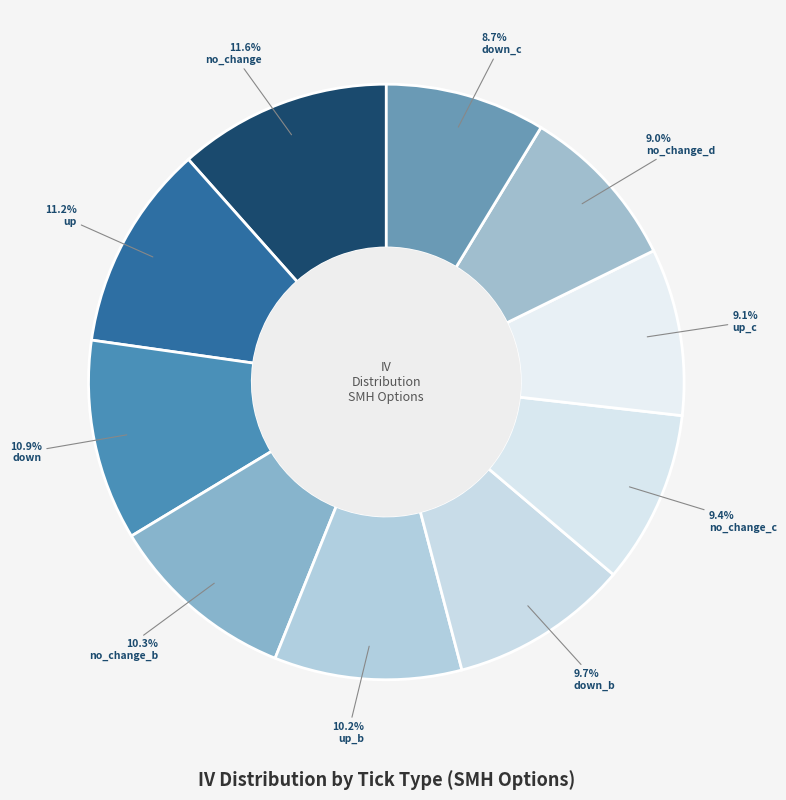

Is there any slice that represents more than half of the pie?

No